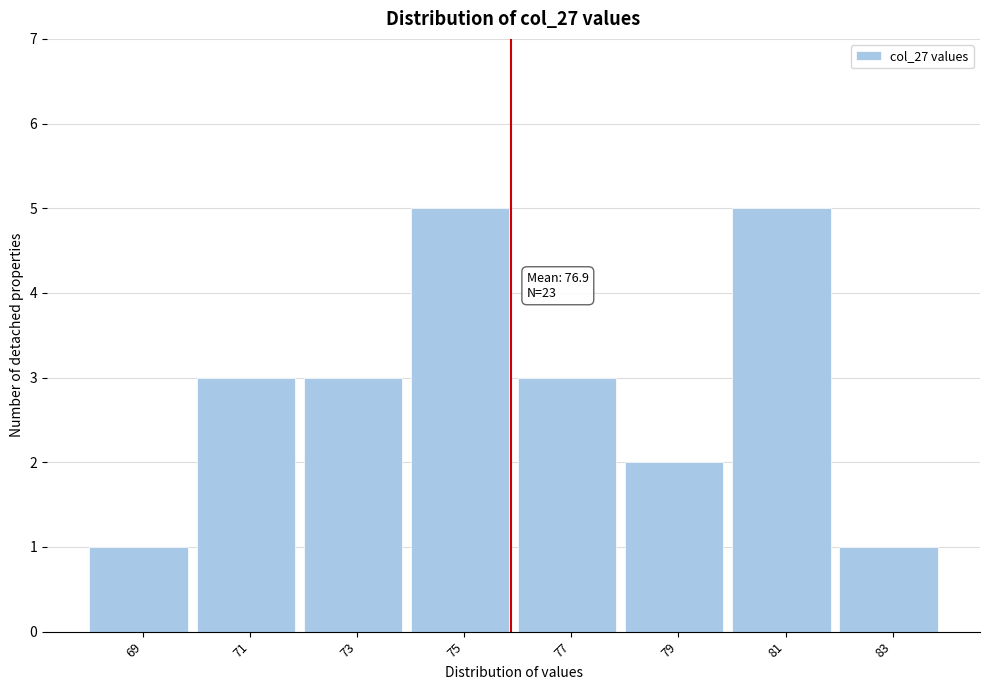

Reading left to right, list all the values displayed in this chart.

1	3	3	5	3	2	5	1